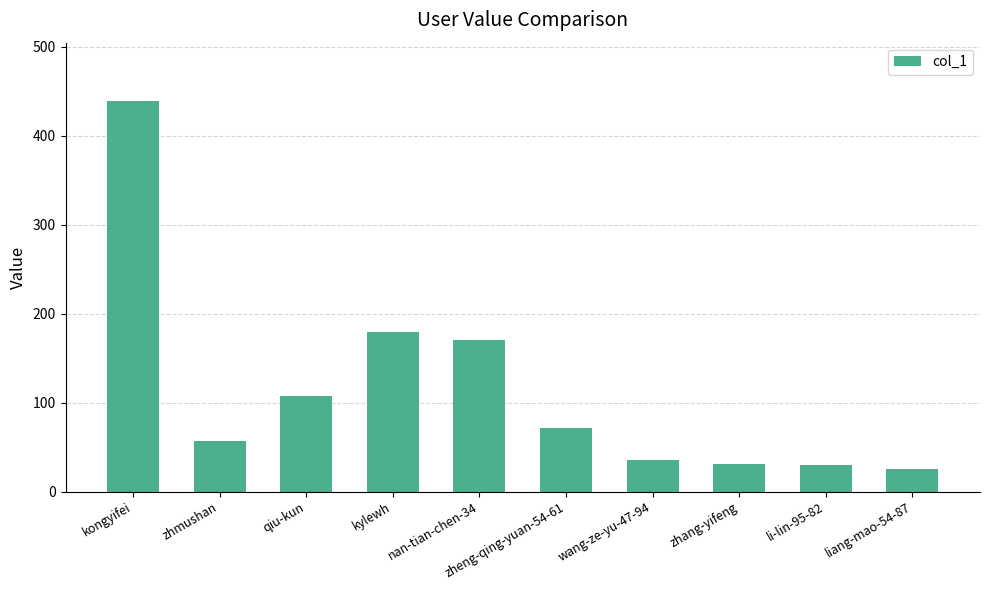

What is the change in value from kylewh to zhang-yifeng?

-148